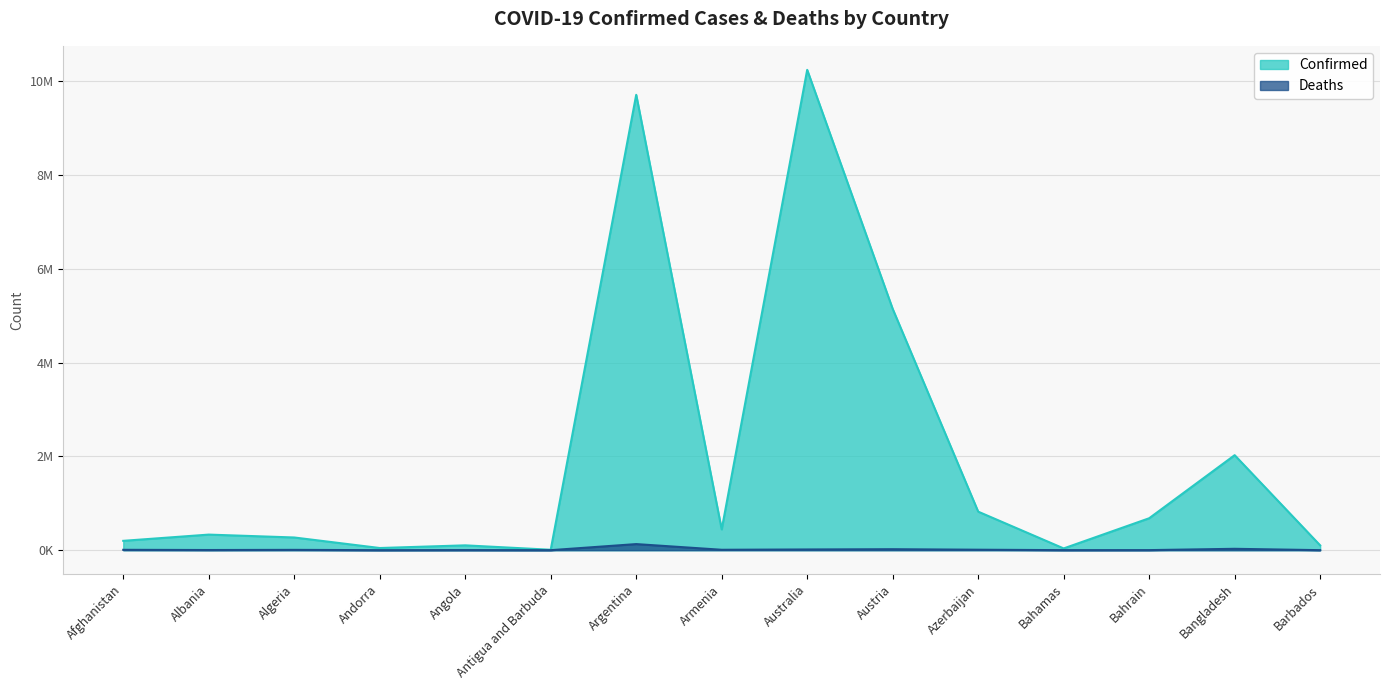

Reading left to right, transcribe all the data shown in this chart.

Confirmed: 199310	332263	270676	46227	103131	9098	9708420	442875	10240631	5144116	821532	37290	680805	2025677	102580
Deaths: 7800	3589	6879	155	1917	146	129897	8683	15221	20754	9919	833	1520	29368	560